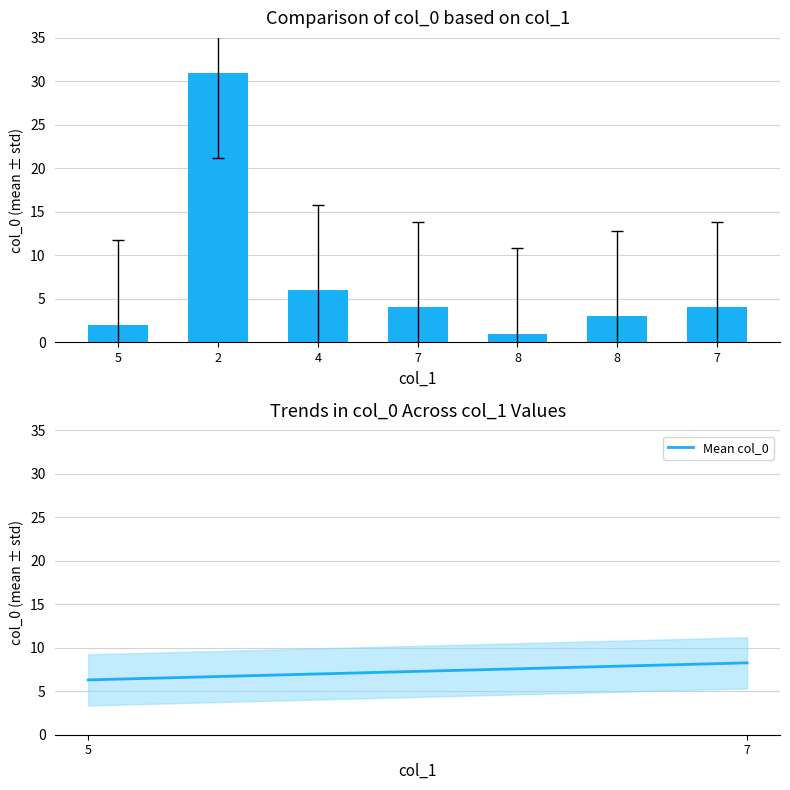

Rank the series by their maximum value, from lowest to highest.

Mean col_0, col_0